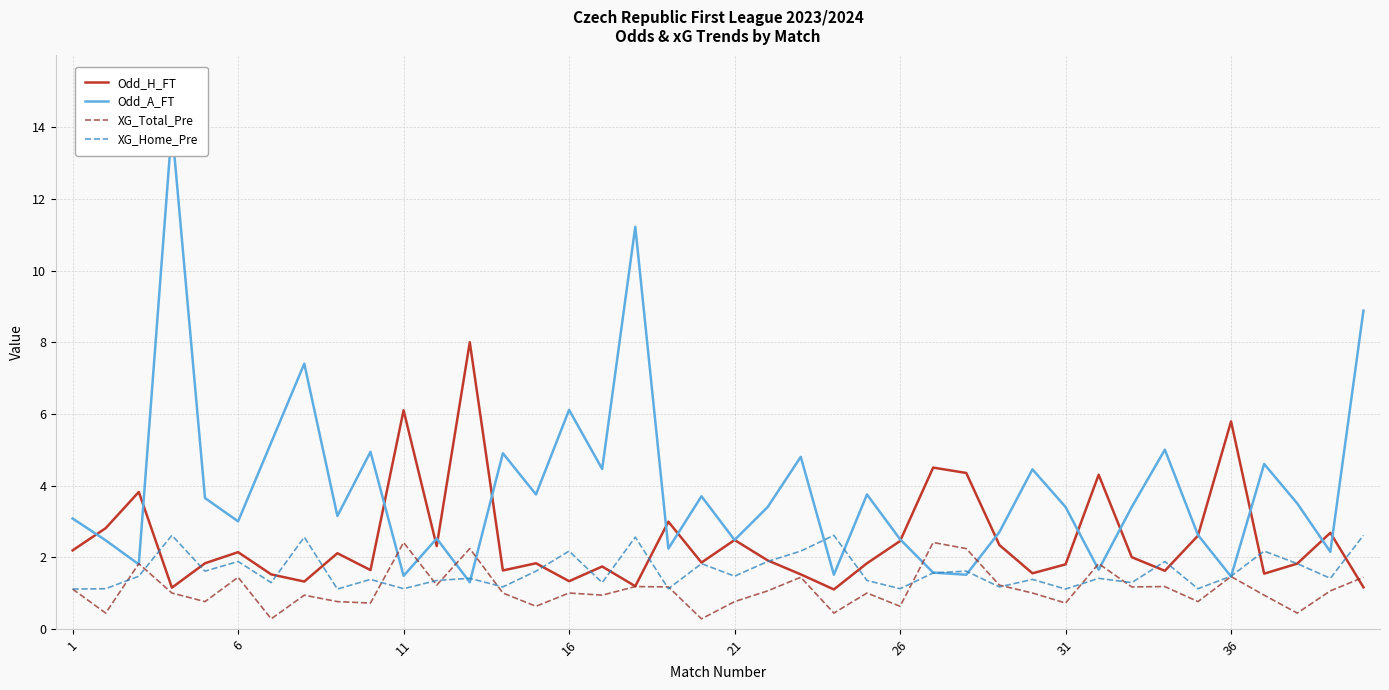

True or false: XG_Home_Pre has a value of 1.5 at 21.

True